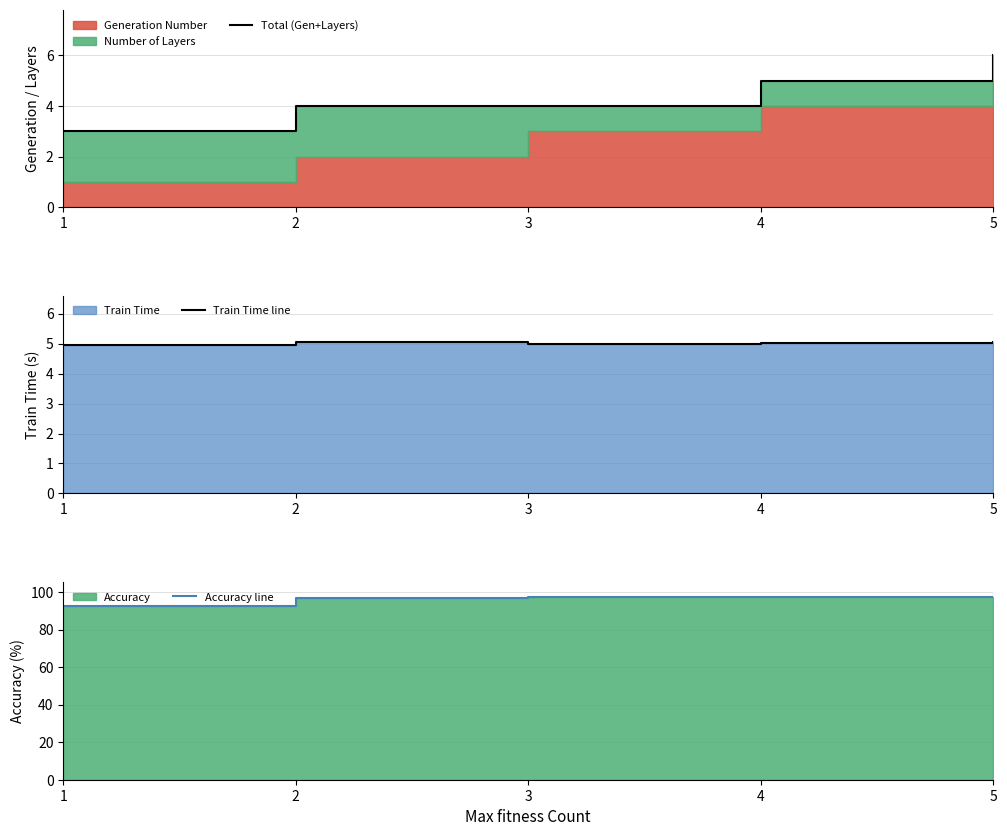

What is the minimum value for Train Time line?

5.0